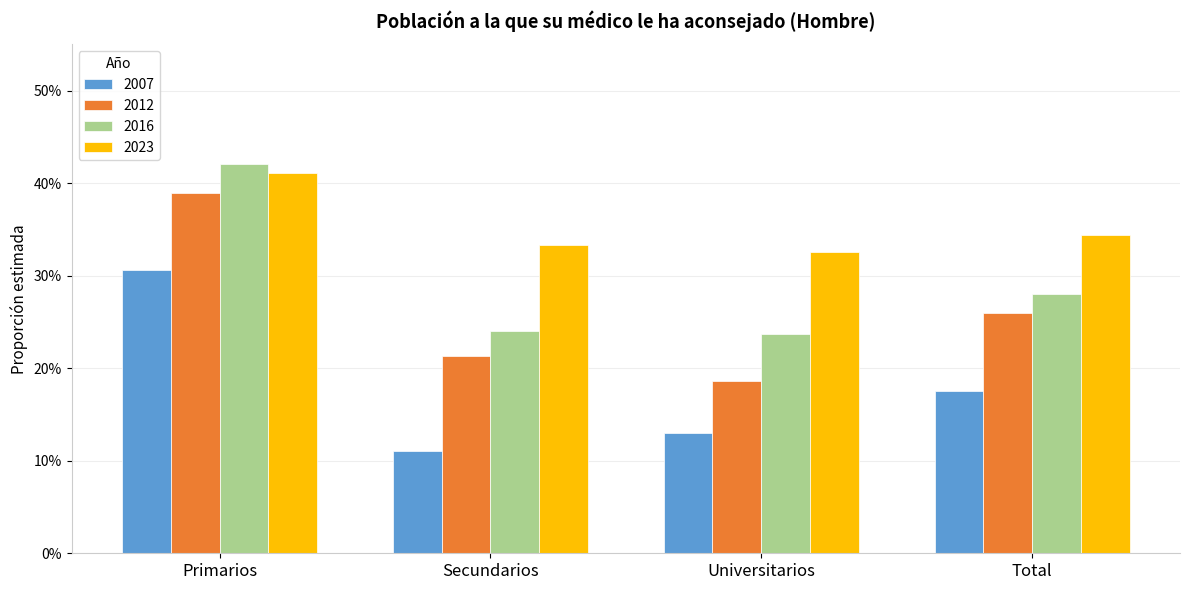

At Secundarios, list the series in order from smallest to largest.

2007, 2012, 2016, 2023